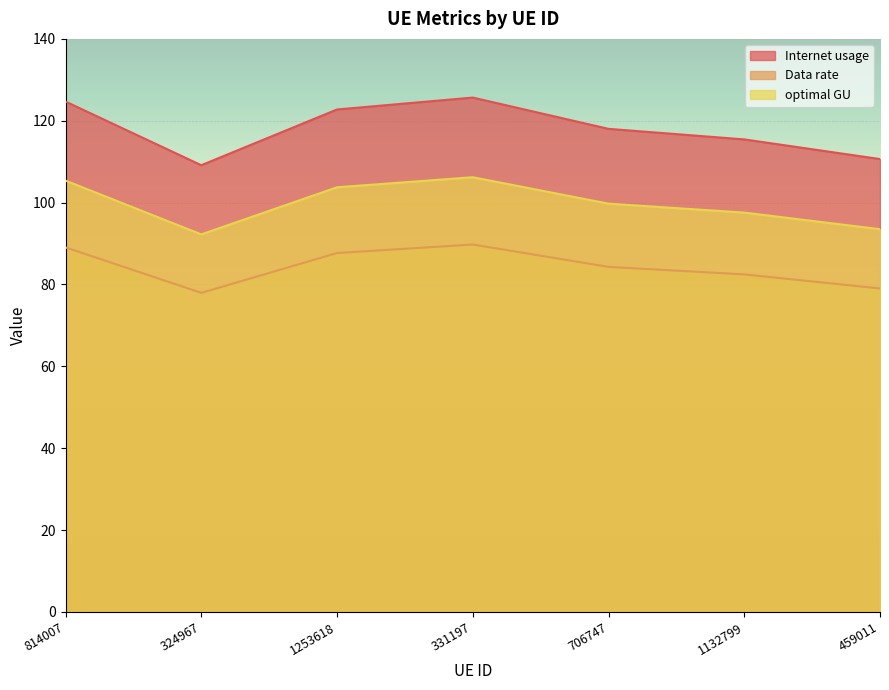

Is it true that optimal GU equals 99.7 at 706747?

True